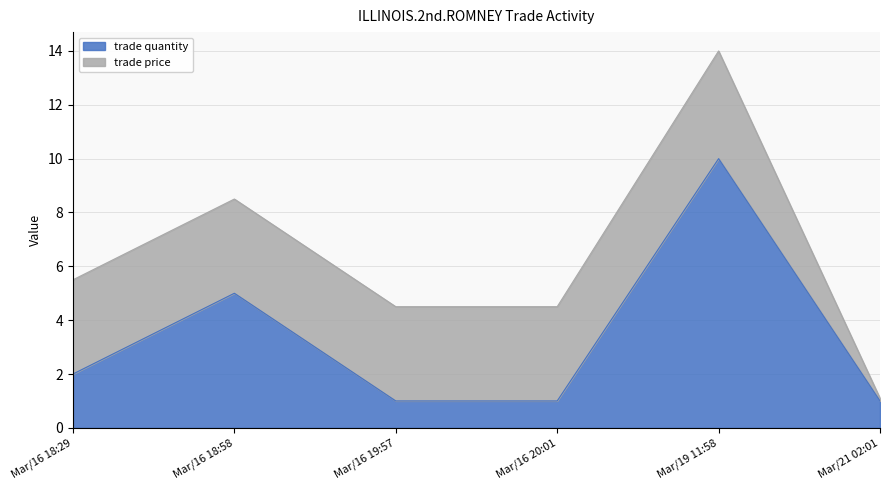

What is the sum of all values?

20